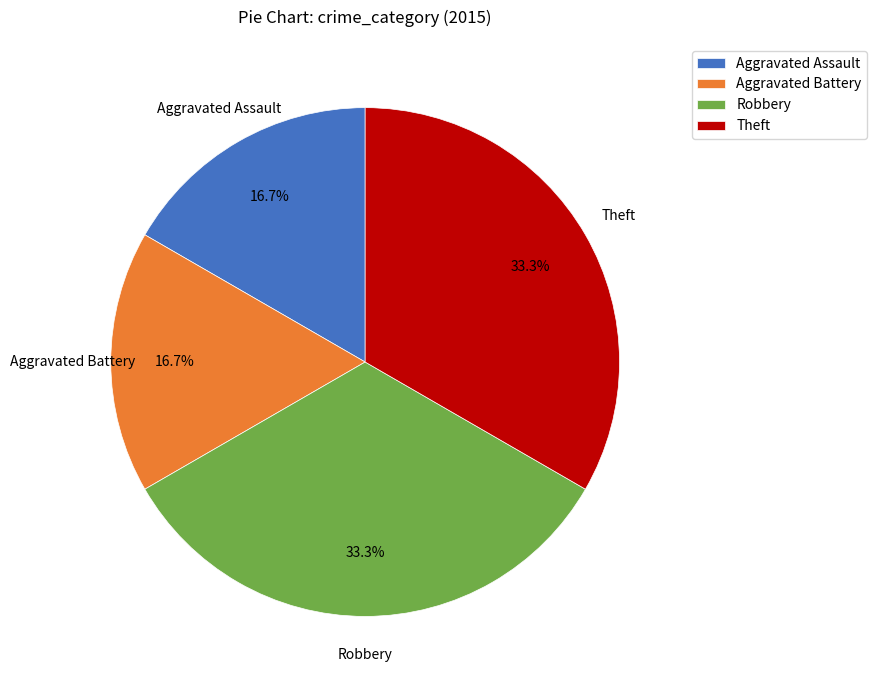

Does Aggravated Assault account for over 50% of the chart?

No